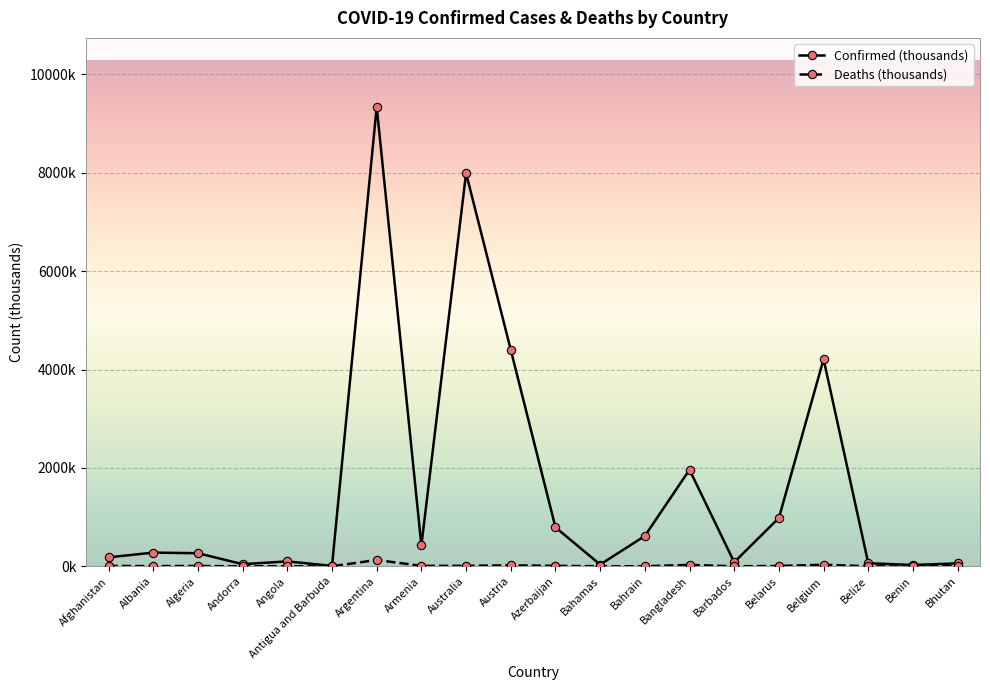

What is the label of the 1st point from the right?

Bhutan